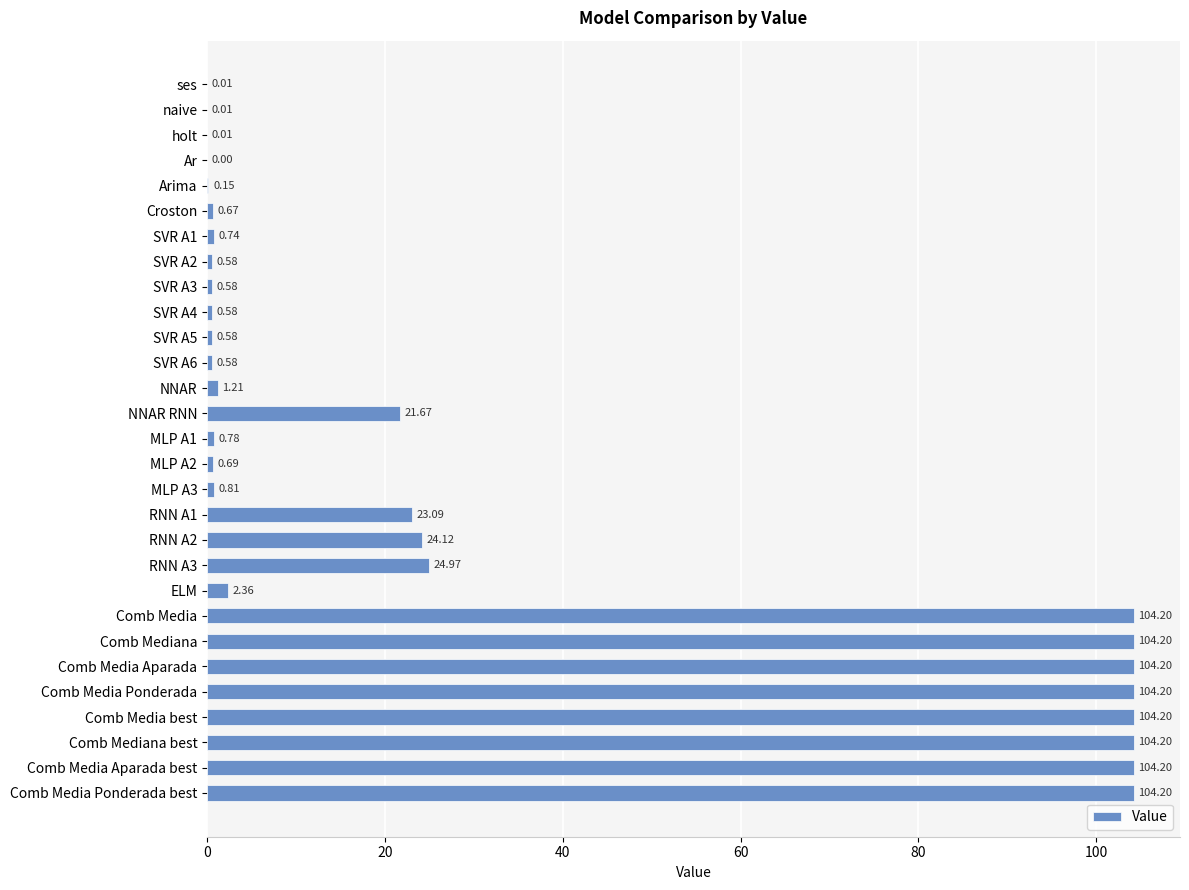

Between SVR A3 and Comb Media, which is larger?

Comb Media